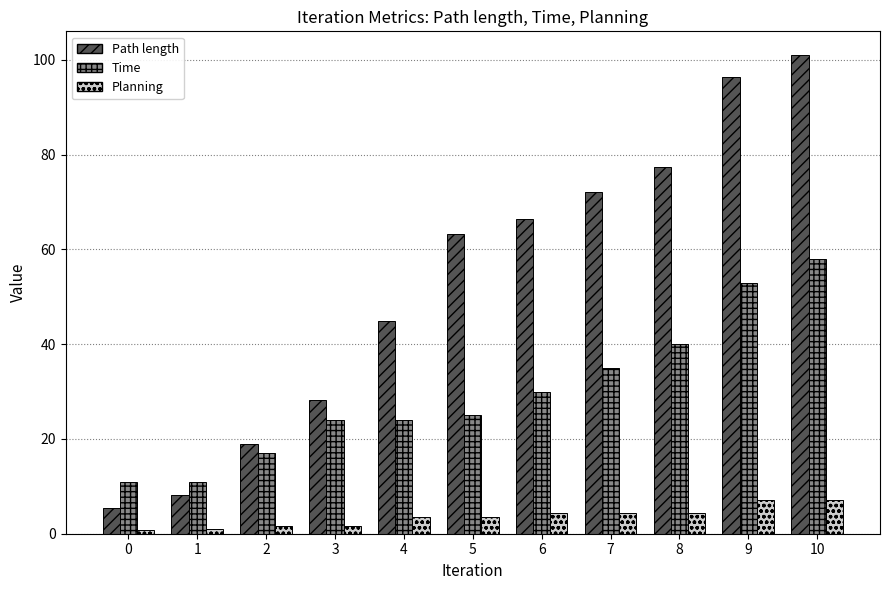

Does the chart contain stacked bars?

No